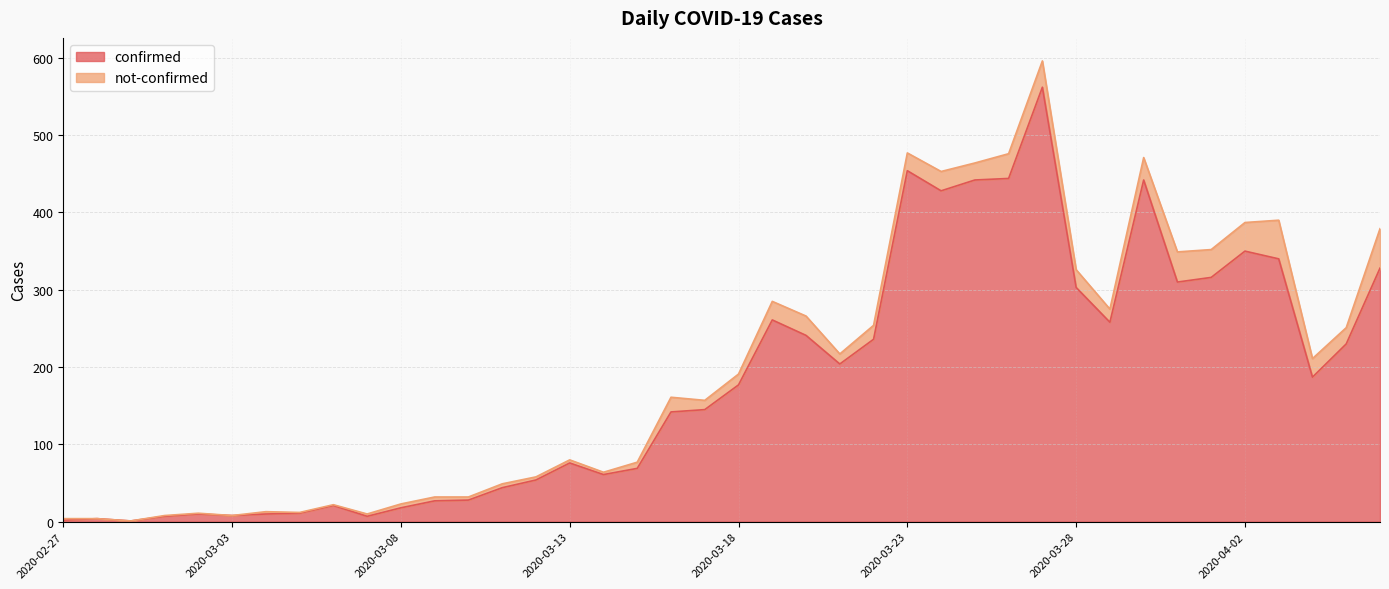

Rank the categories by value from lowest to highest.

2020-02-29, 2020-02-27, 2020-02-28, 2020-03-01, 2020-03-07, 2020-03-03, 2020-03-02, 2020-03-04, 2020-03-05, 2020-03-08, 2020-03-06, 2020-03-09, 2020-03-10, 2020-03-11, 2020-03-12, 2020-03-14, 2020-03-15, 2020-03-13, 2020-03-16, 2020-03-17, 2020-03-18, 2020-04-04, 2020-03-21, 2020-04-05, 2020-03-22, 2020-03-20, 2020-03-29, 2020-03-19, 2020-03-28, 2020-03-31, 2020-04-01, 2020-04-06, 2020-04-03, 2020-04-02, 2020-03-24, 2020-03-25, 2020-03-30, 2020-03-26, 2020-03-23, 2020-03-27